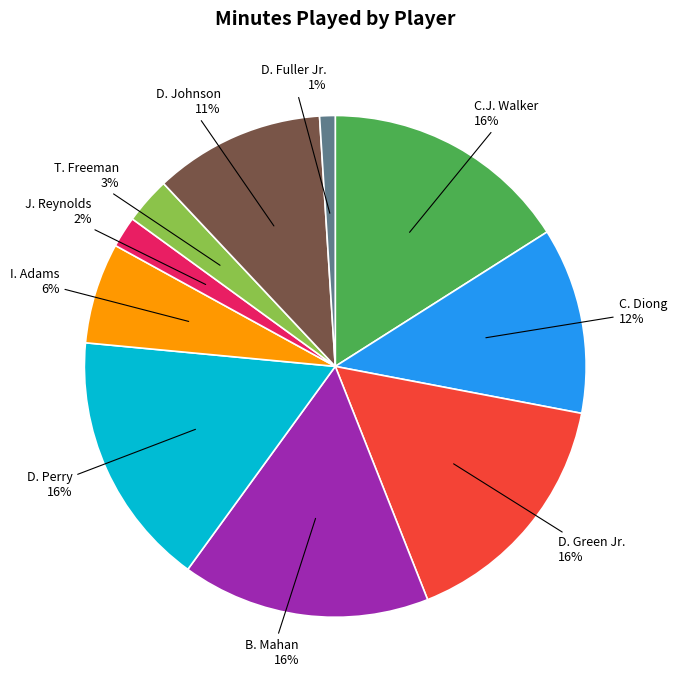

Is there any slice that represents more than half of the pie?

No